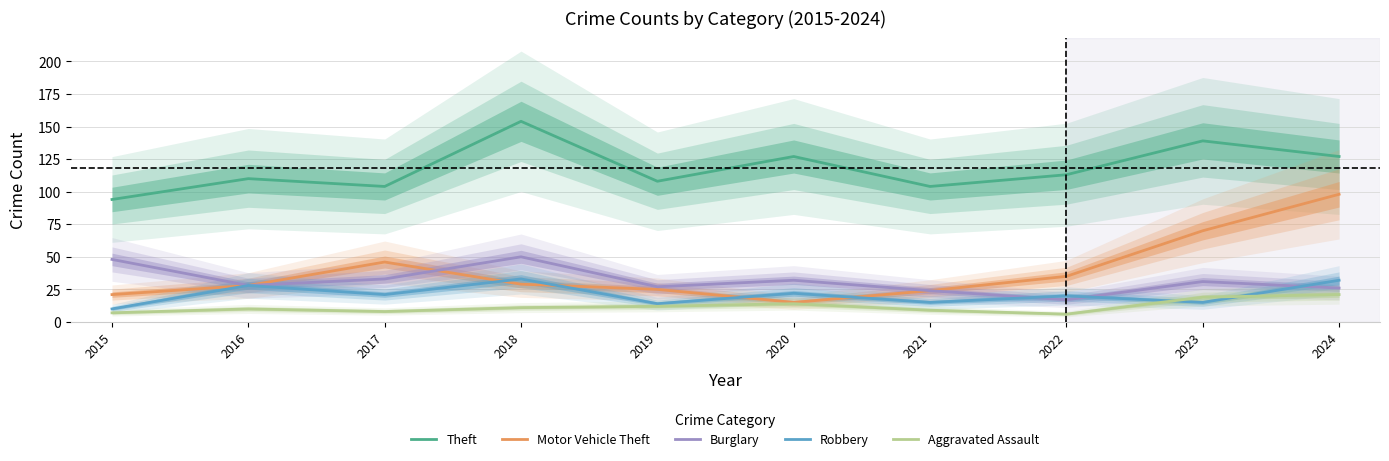

At 2024, list the series in order from largest to smallest.

Theft, Motor Vehicle Theft, Robbery, Burglary, Aggravated Assault